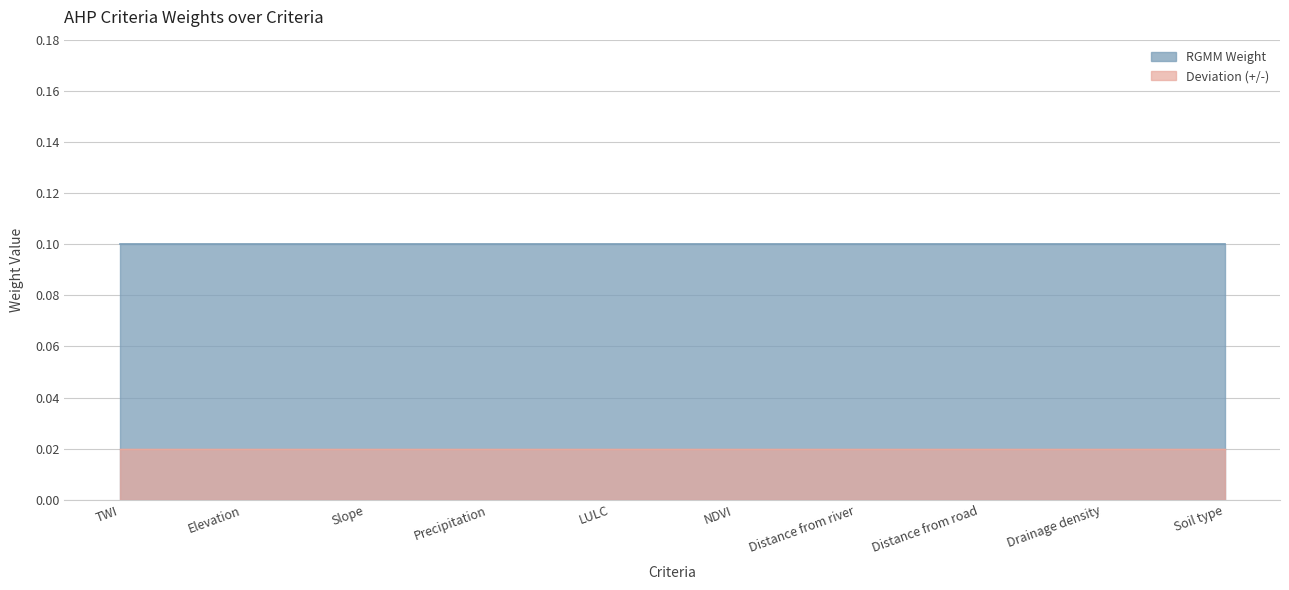

True or false: Deviation and RGMM Weight intersect in this chart.

False